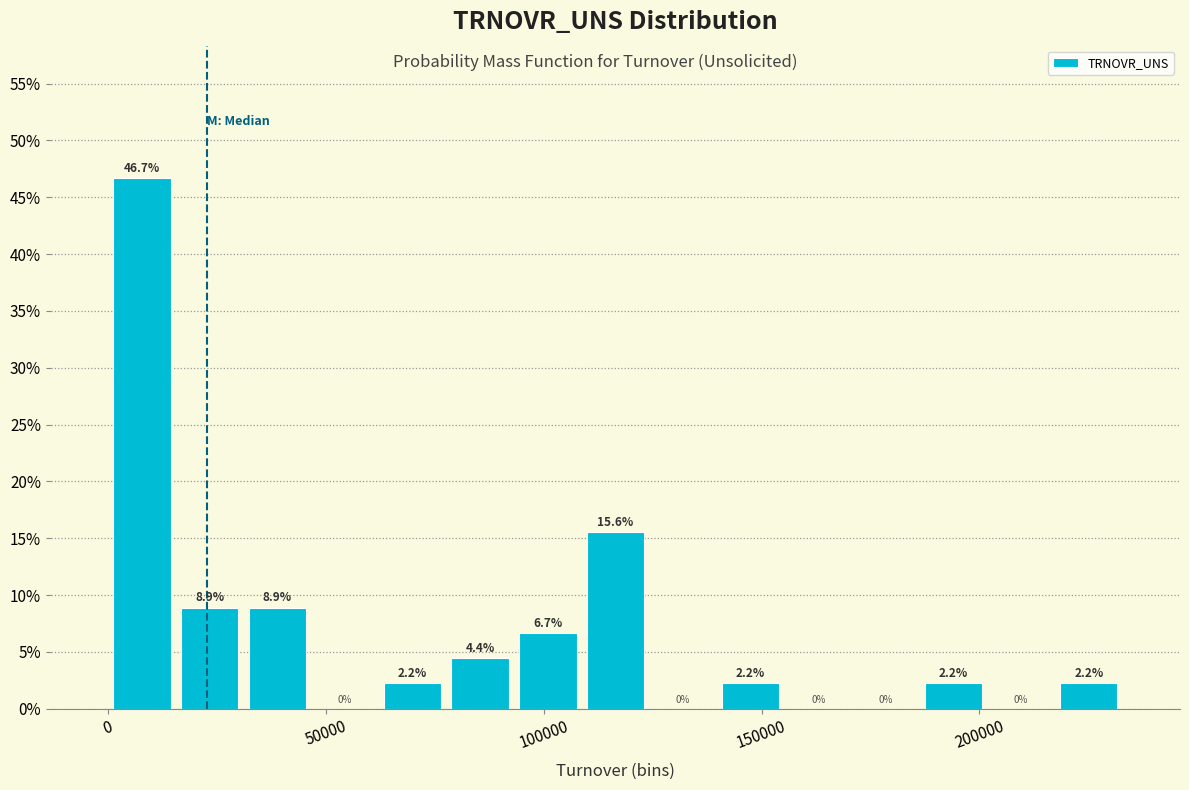

Around what value on the x-axis is the tallest bar? Give the approximate position of its centre, as read against the axis.

10000